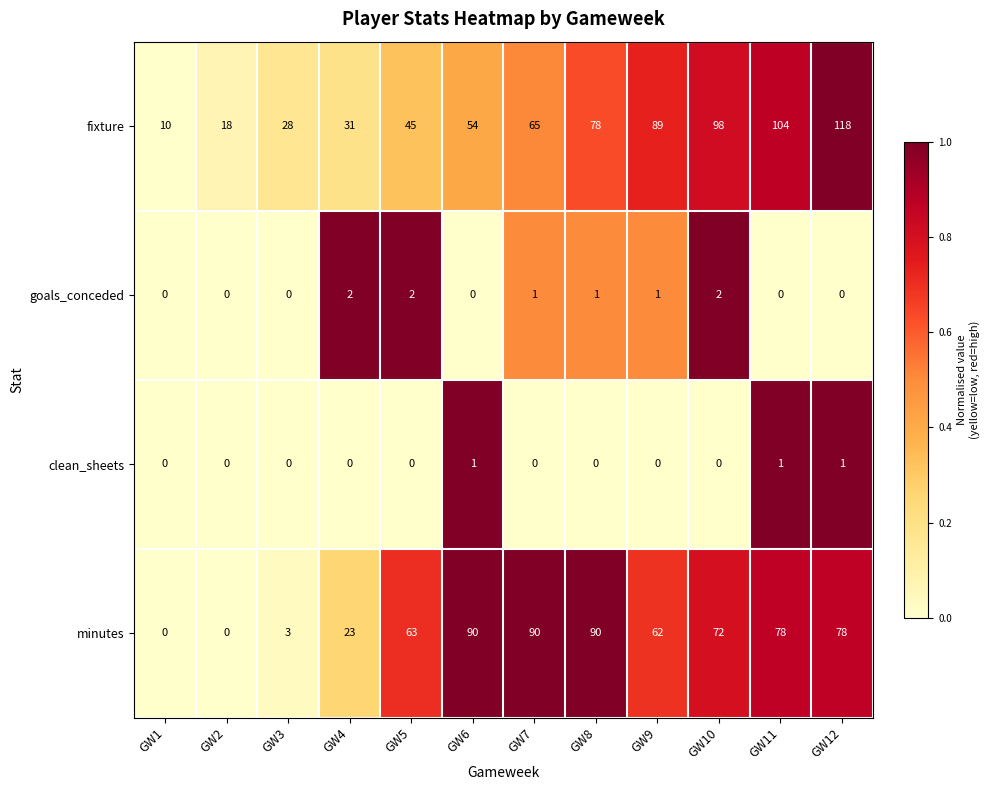

The goals_conceded series shows 2 at GW4. True or false?

True